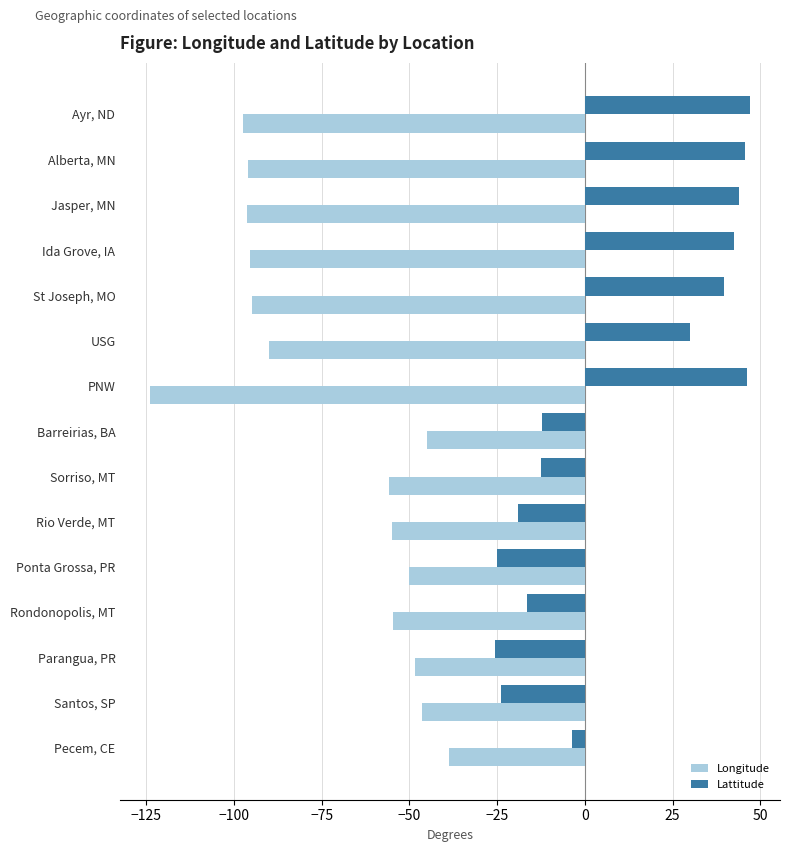

At which label is Longitude closest to -81?

USG